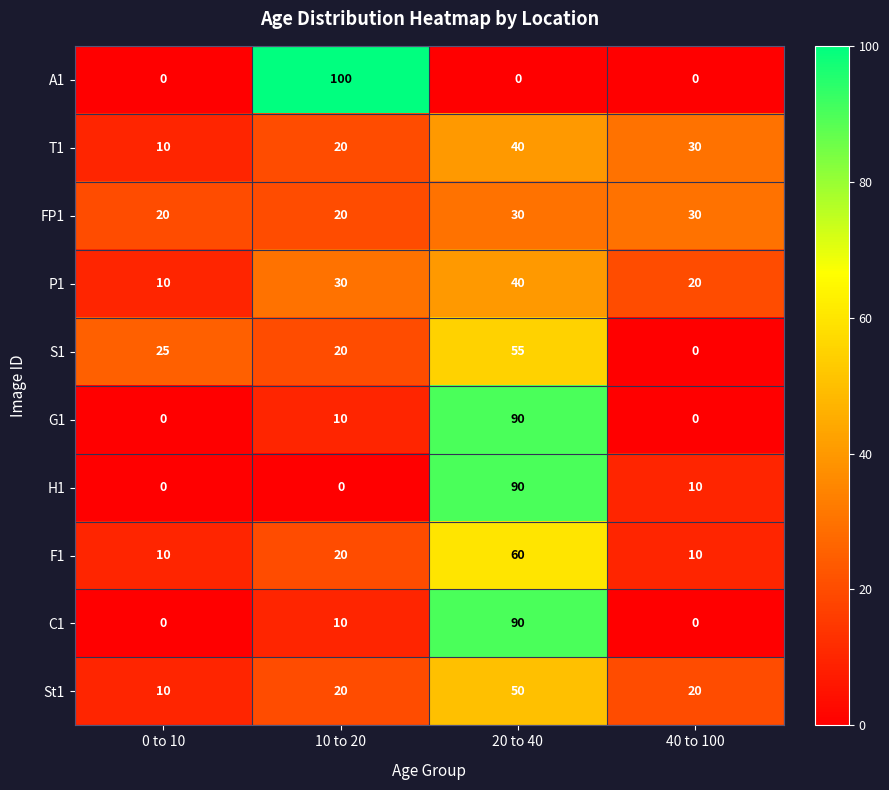

What is the difference between the maximum and minimum values in the F1 series?

50